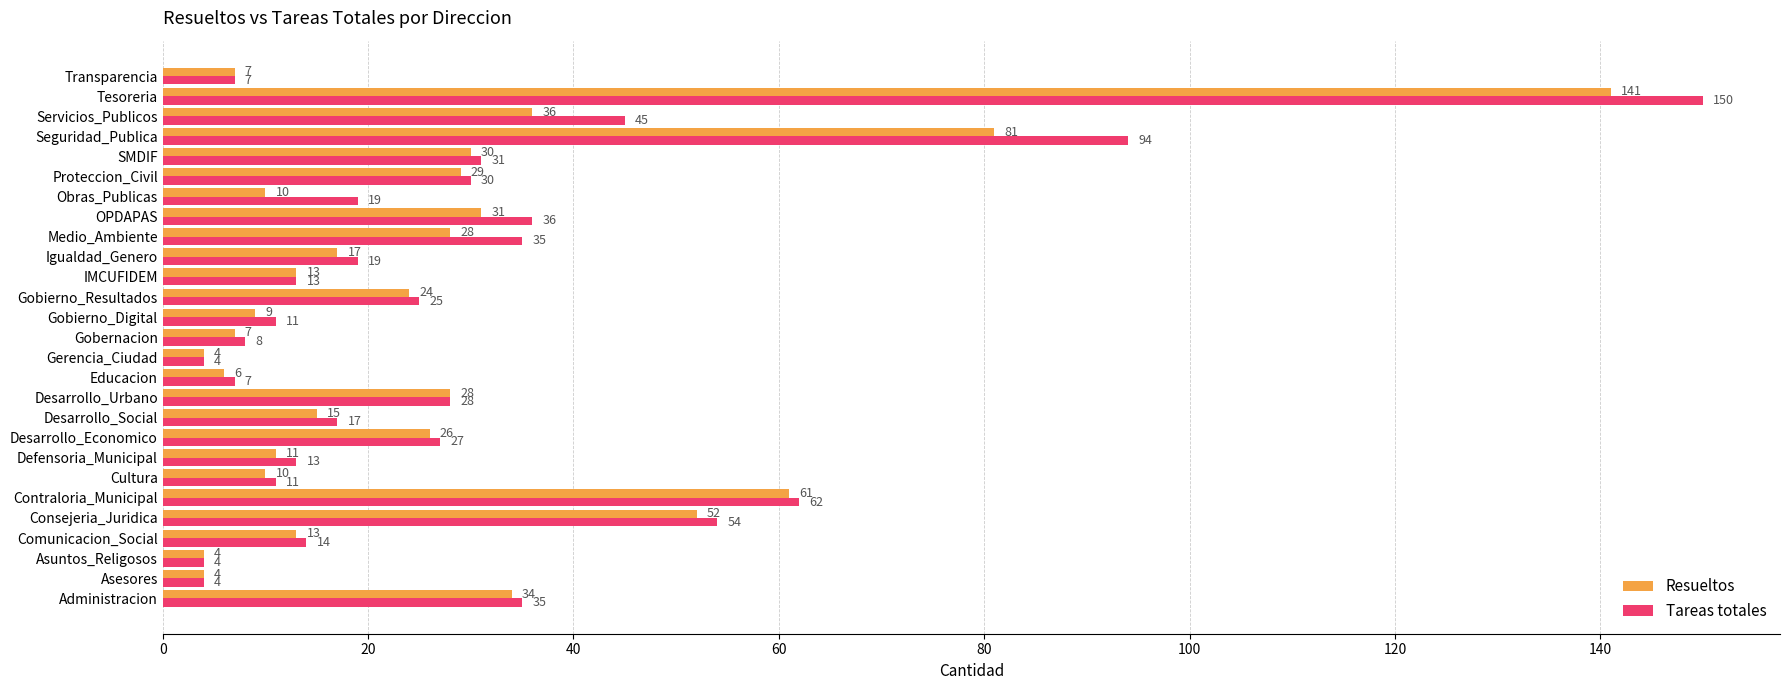

At which label does Tareas totales reach its peak?

Tesoreria